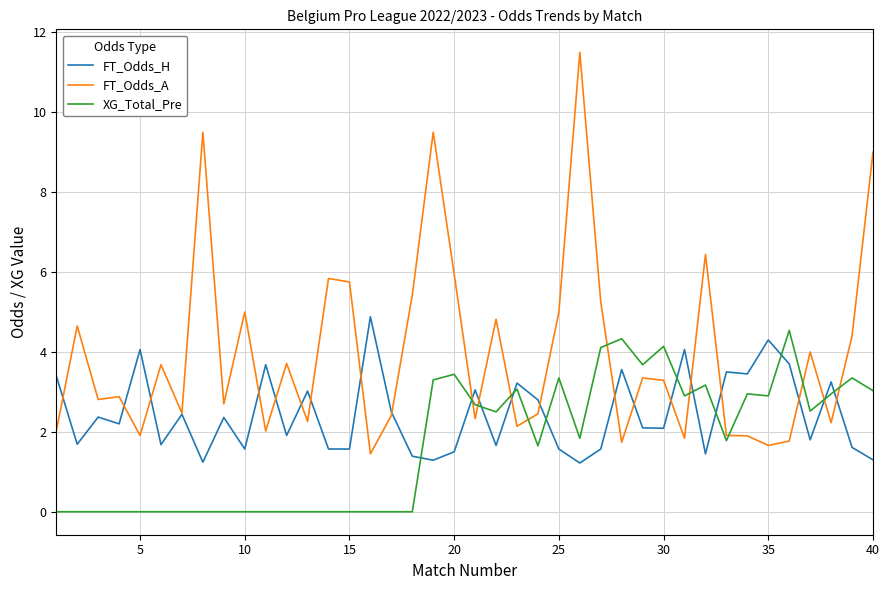

Which series has the widest spread of values?

FT_Odds_A